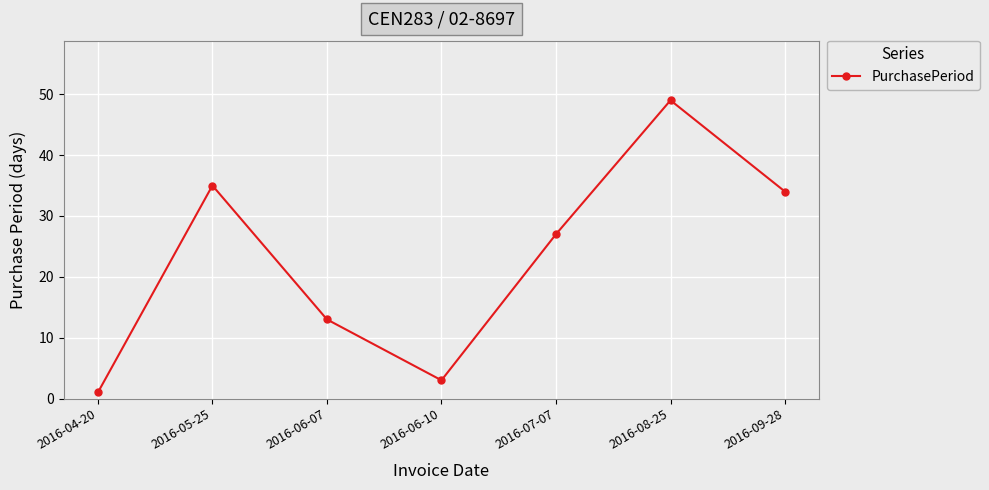

Which label corresponds to the smallest value in the chart?

2016-04-20